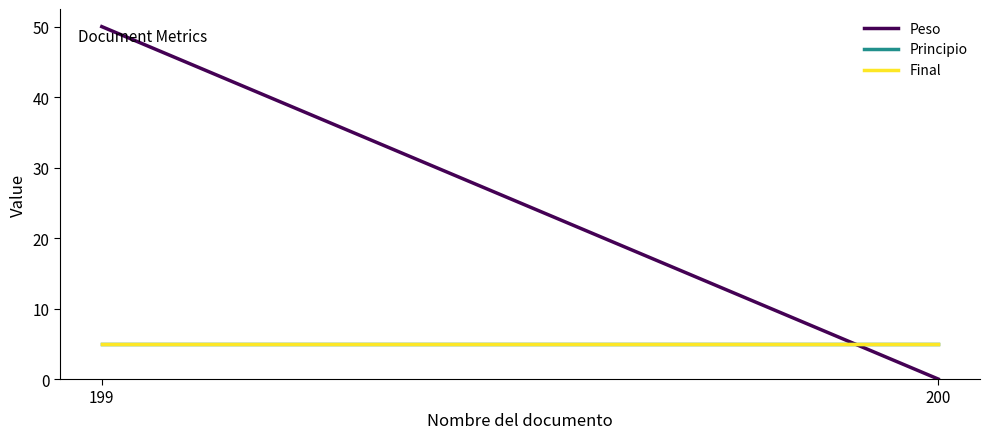

Reading left to right, extract all data points from this chart.

Peso: 199=50	200=0
Principio: 199=5	200=5
Final: 199=5	200=5